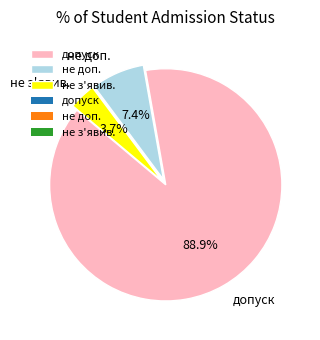

To the nearest percent, what portion does допуск represent?

89%